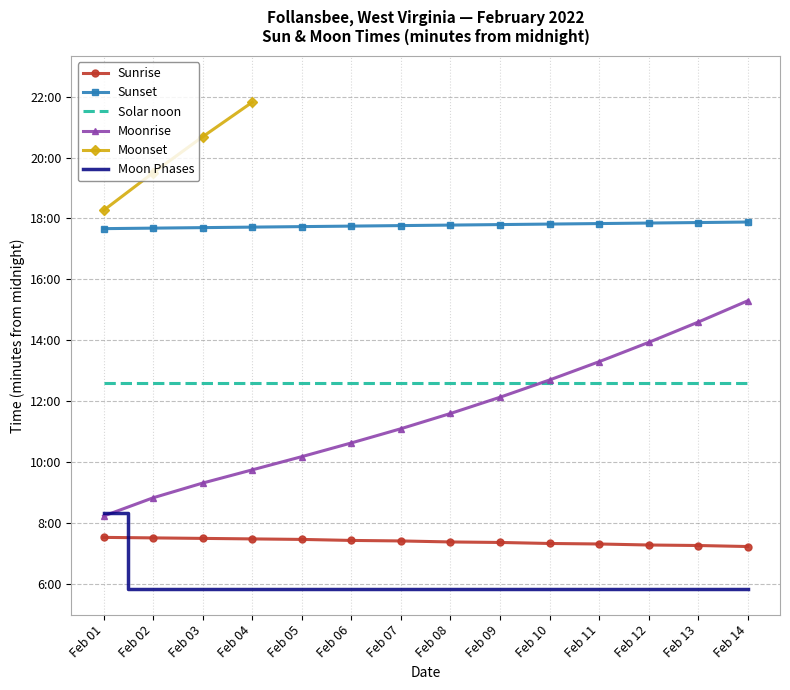

List the labels in order of Moon Phases value, smallest first.

Feb 02, Feb 03, Feb 04, Feb 05, Feb 06, Feb 07, Feb 08, Feb 09, Feb 10, Feb 11, Feb 12, Feb 13, Feb 14, Feb 01